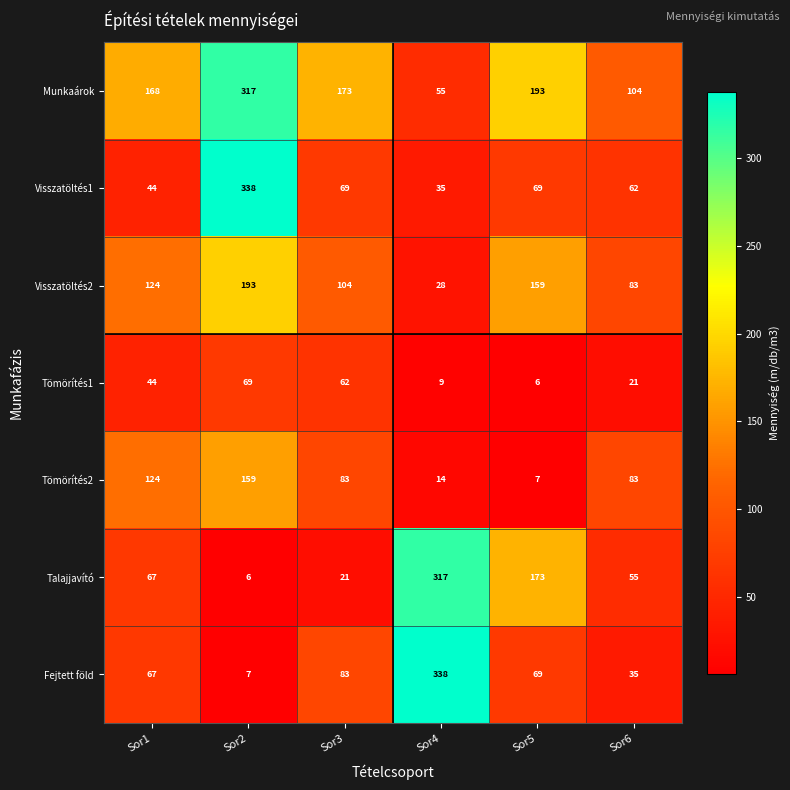

What is the greatest value displayed?

338